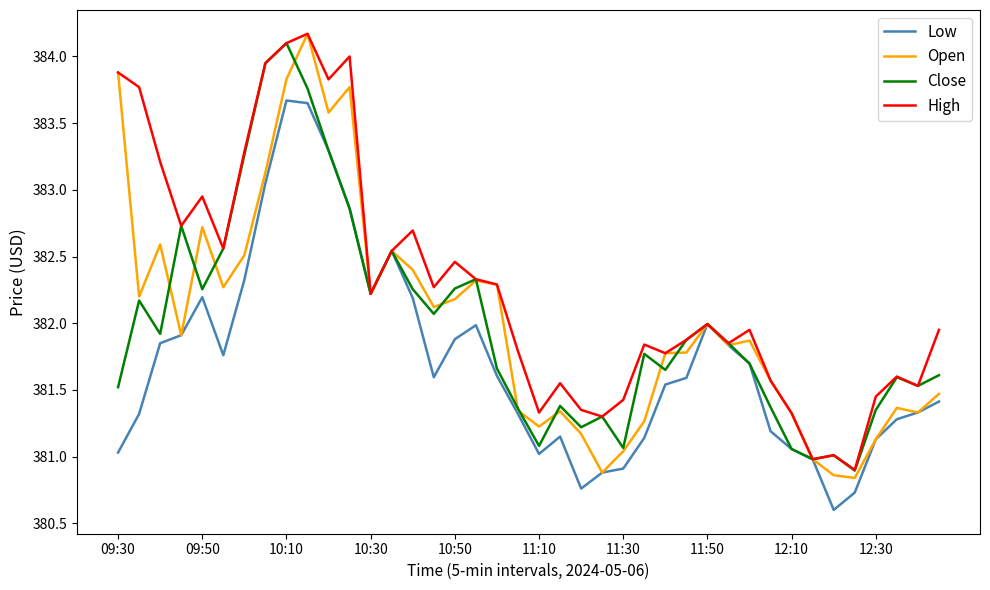

How many lines are shown in the chart?

4